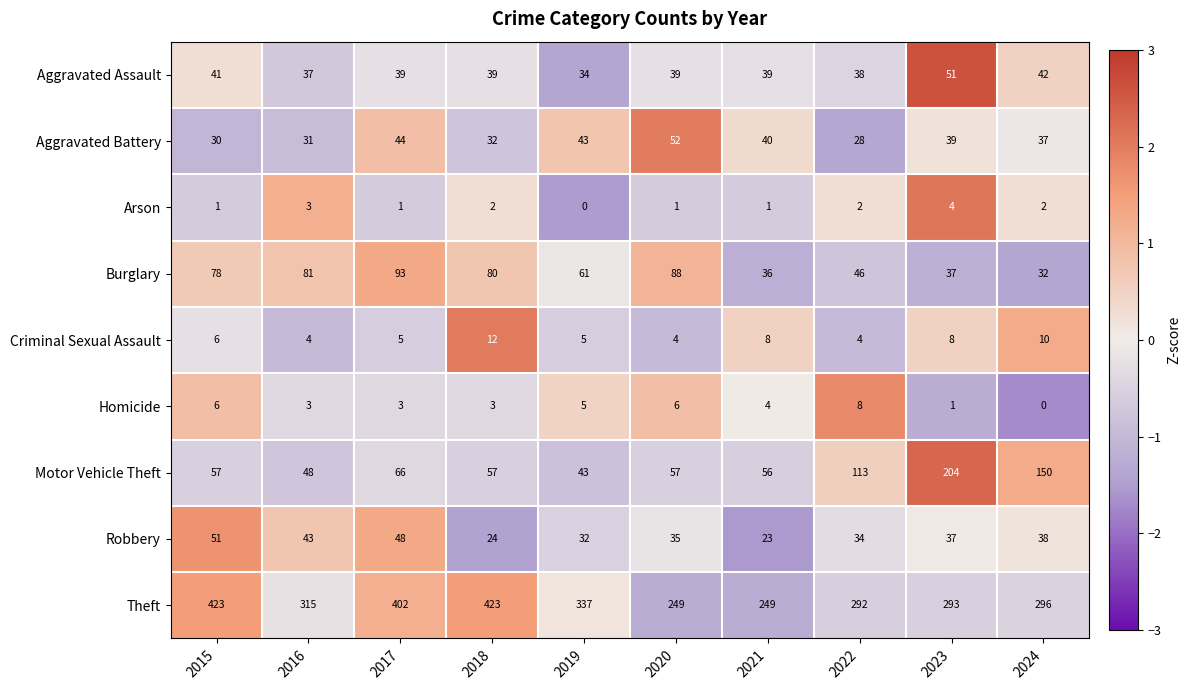

Which category has the lowest value in the Burglary series?

2024